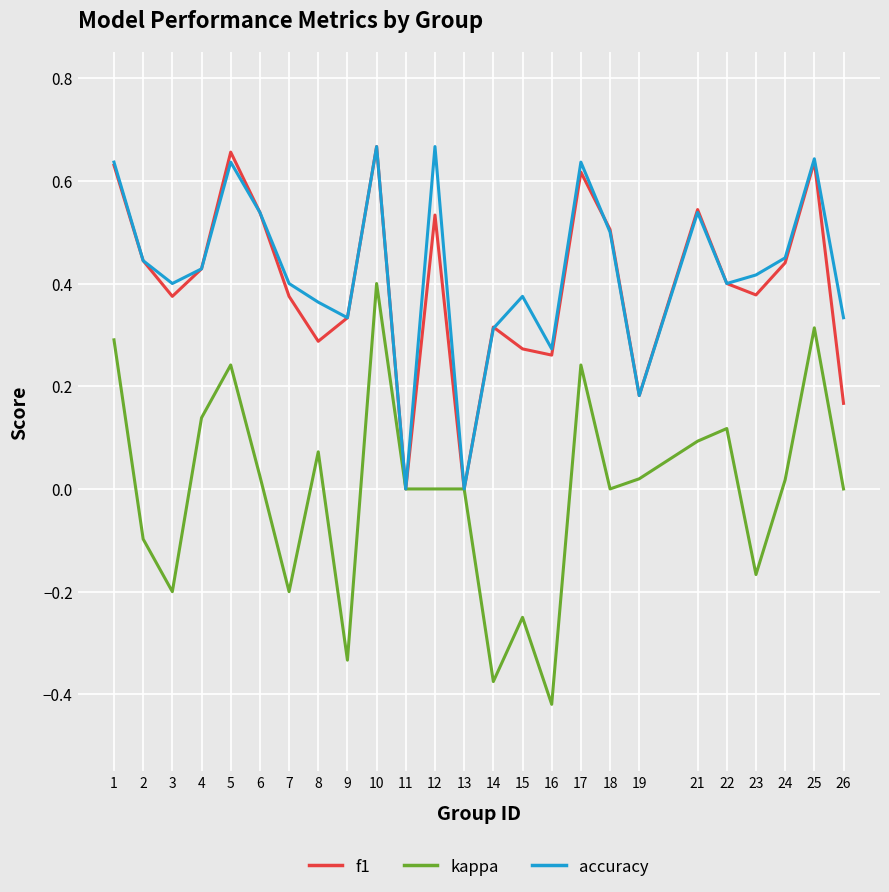

Which label corresponds to the smallest value in the chart?

16